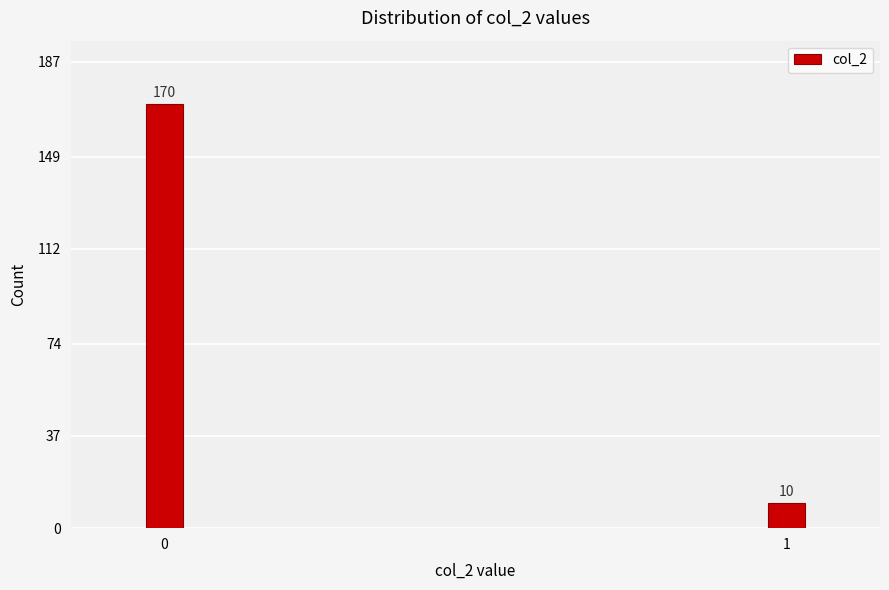

Reading right to left, what are all the values shown in this chart?

1=10	0=170